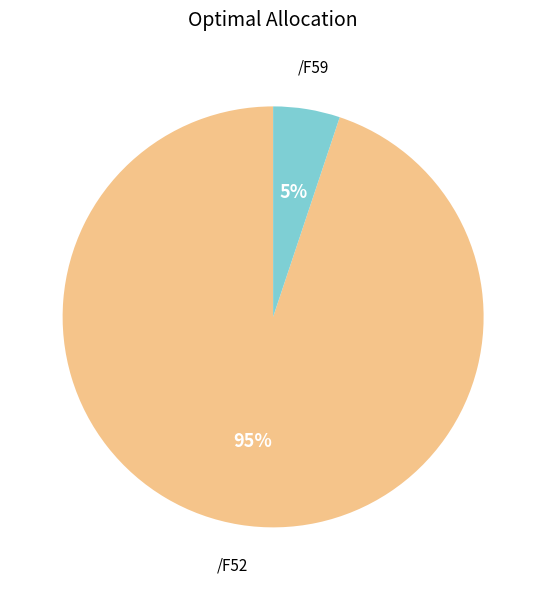

Count the number of slices in the pie.

2